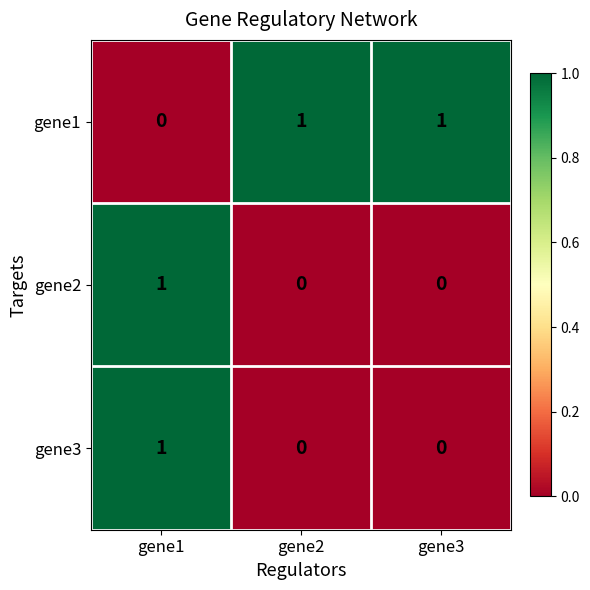

What is the total value across all series at gene3?

1